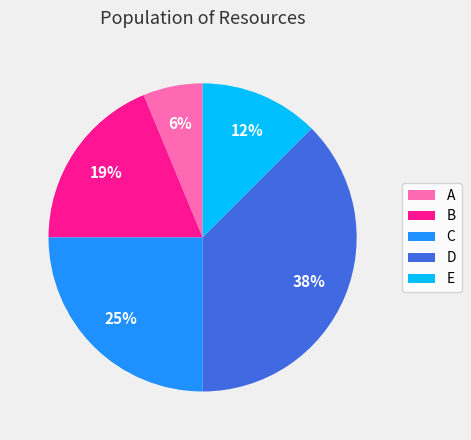

What percentage is the B slice, to the nearest percent?

19%